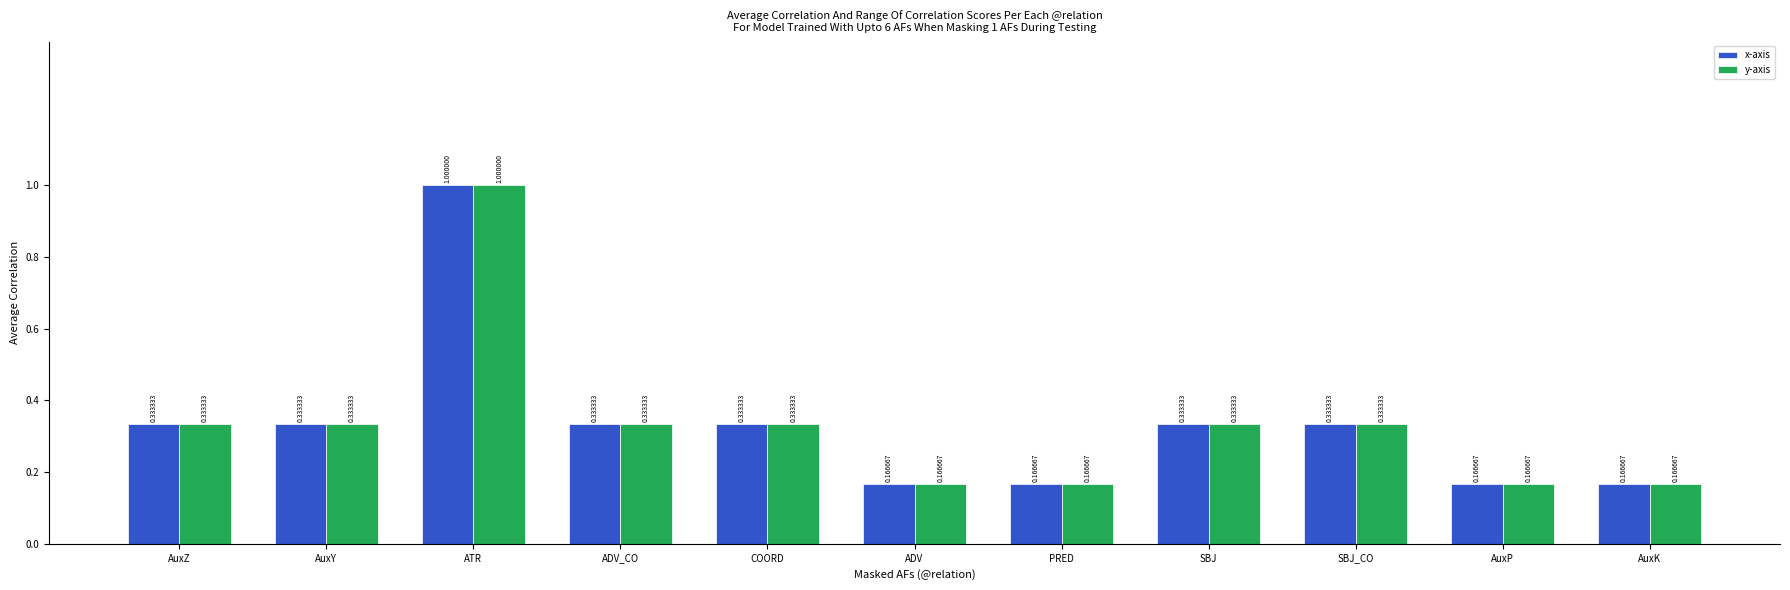

What is the value of the x-axis bar at the 3rd from the left?

1.0